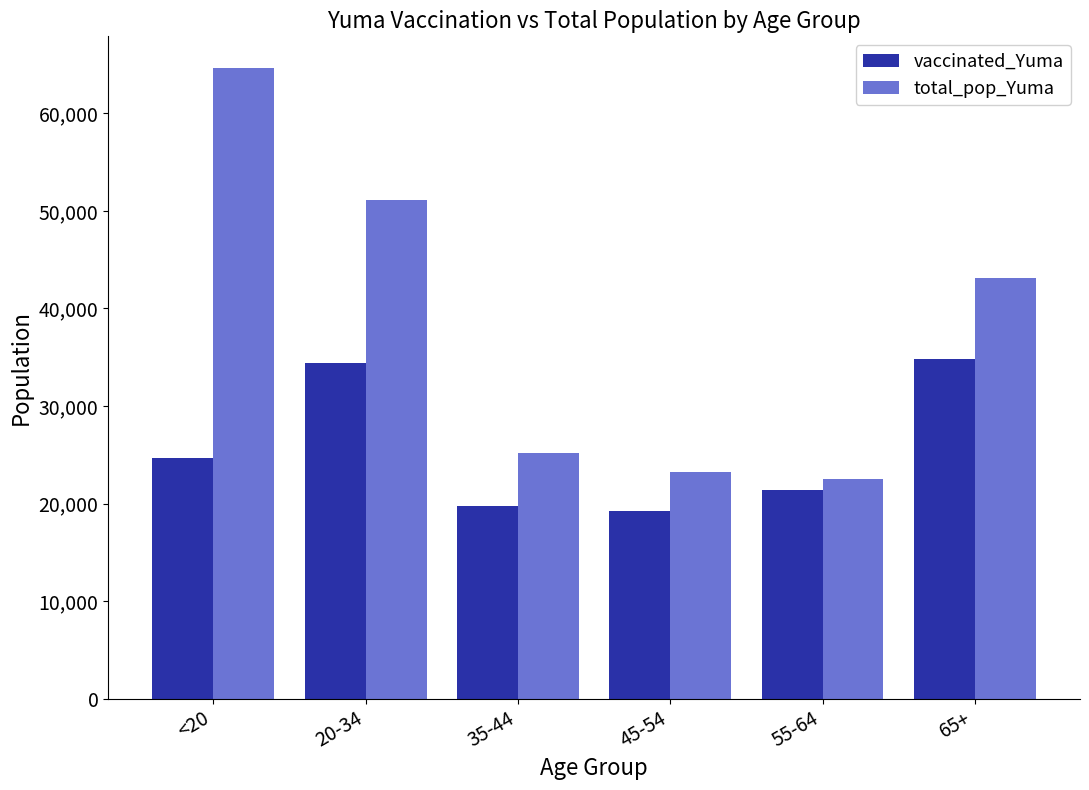

What is the label of the 4th bar from the left?

45-54